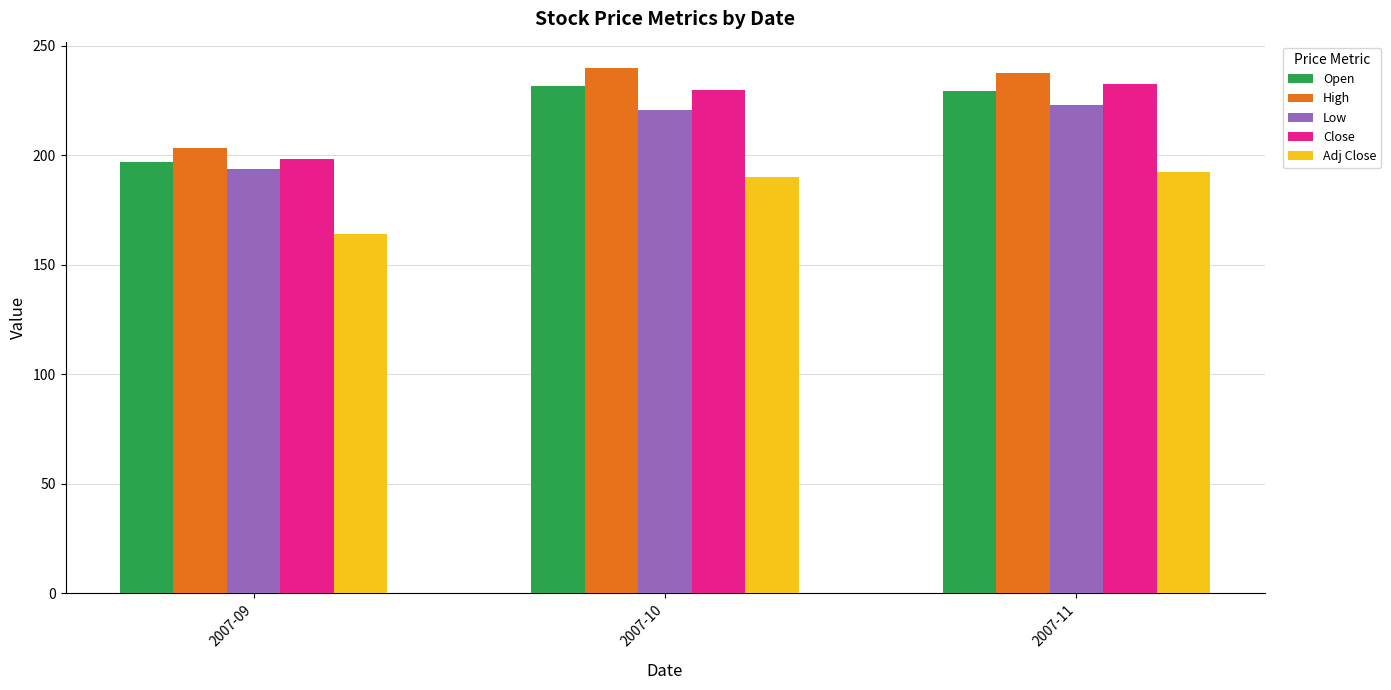

What is the average value of the Open series?

219.2